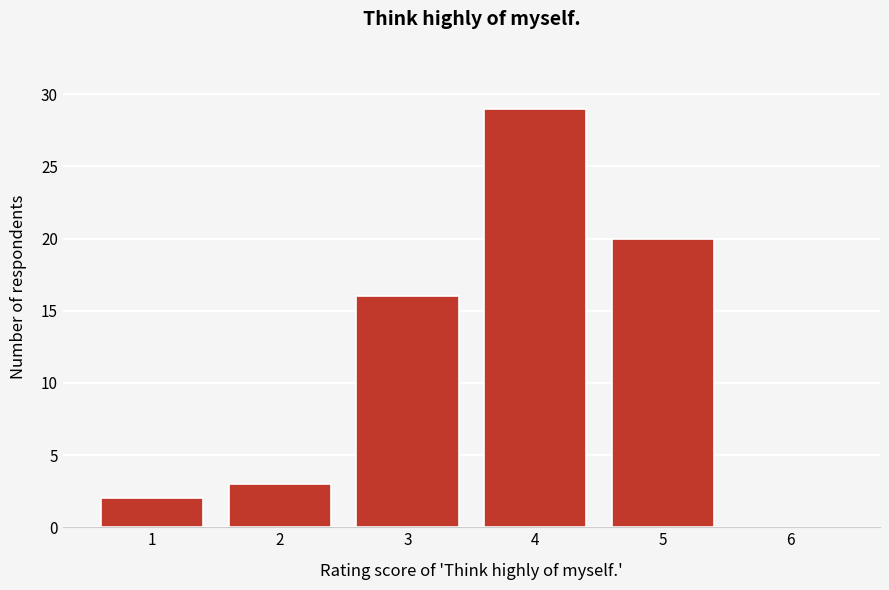

What is the height of the bar covering 3.5 to 4.5 on the x-axis? The values are not printed on the chart, so give them approximately, as read against the axis.

29